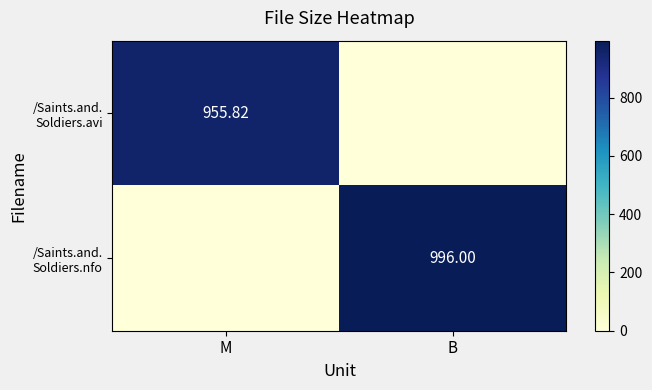

What is the difference between the highest and lowest values at B?

996.0